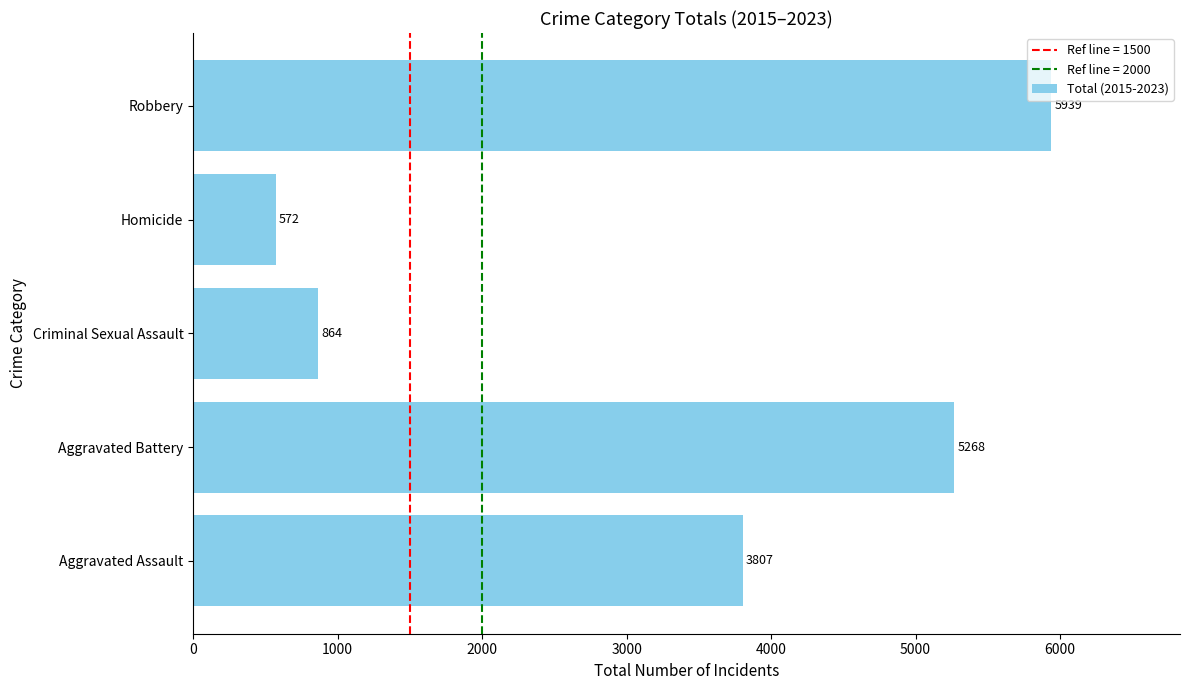

What is the change in value from Aggravated Assault to Criminal Sexual Assault?

-2943